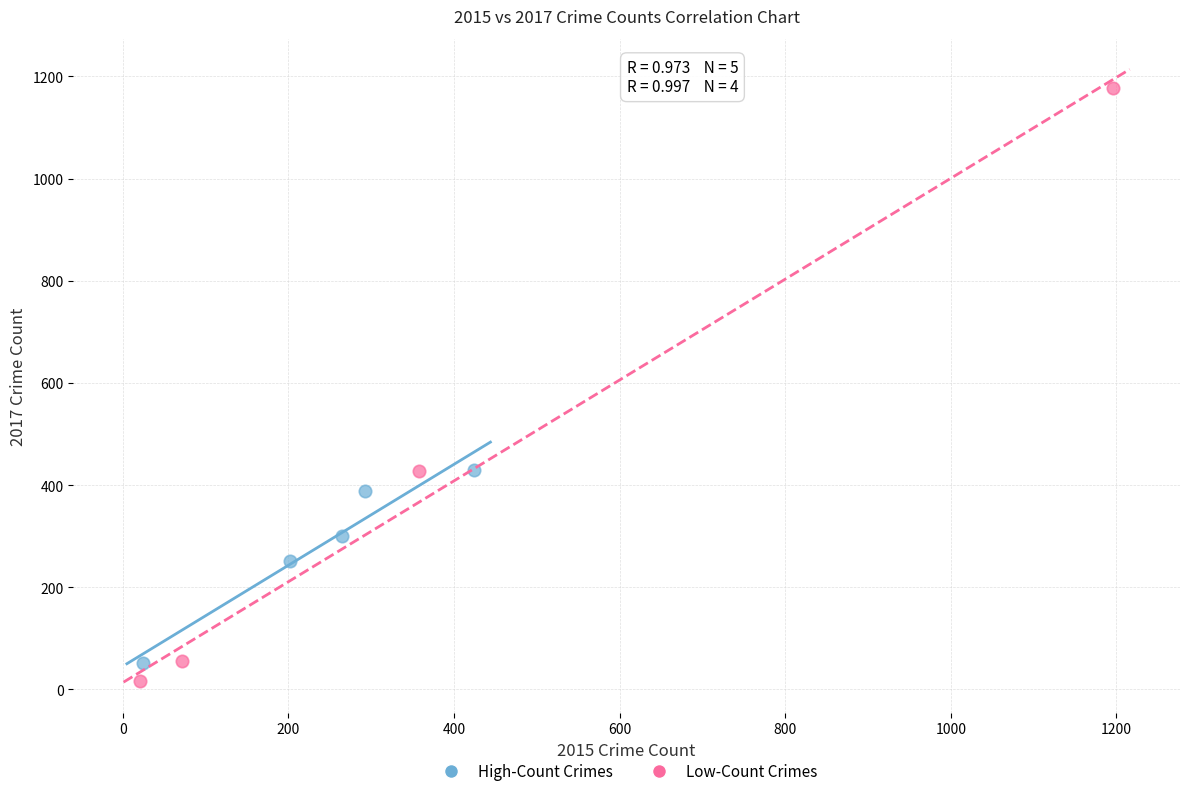

Which series contains the lowest Y value?

Low-Count Crimes